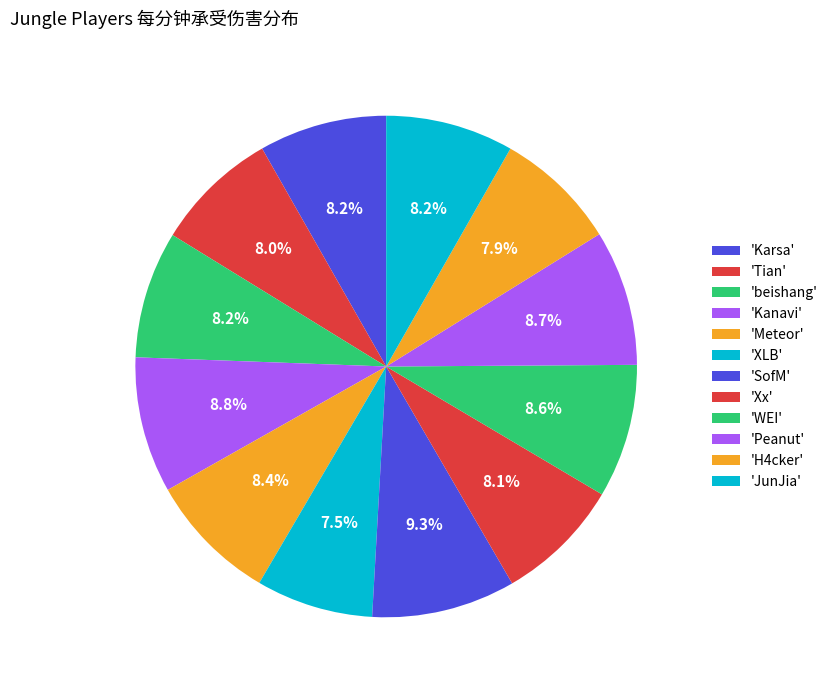

How many segments does this pie chart have?

12